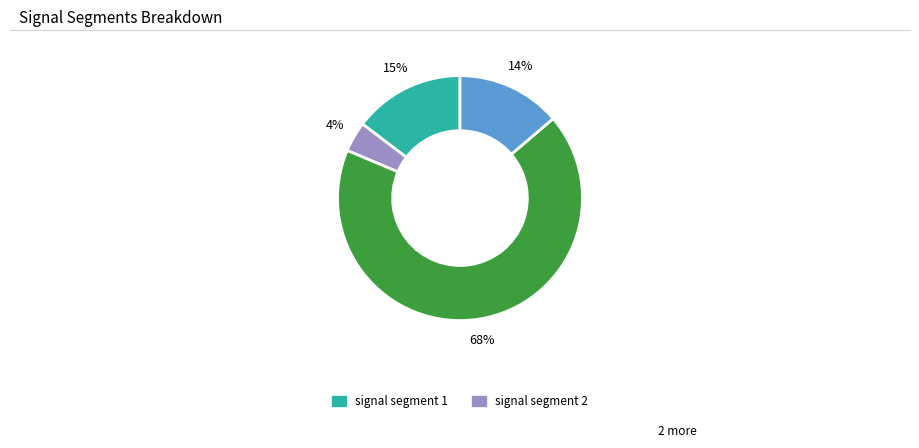

How many slices are in this pie chart?

4